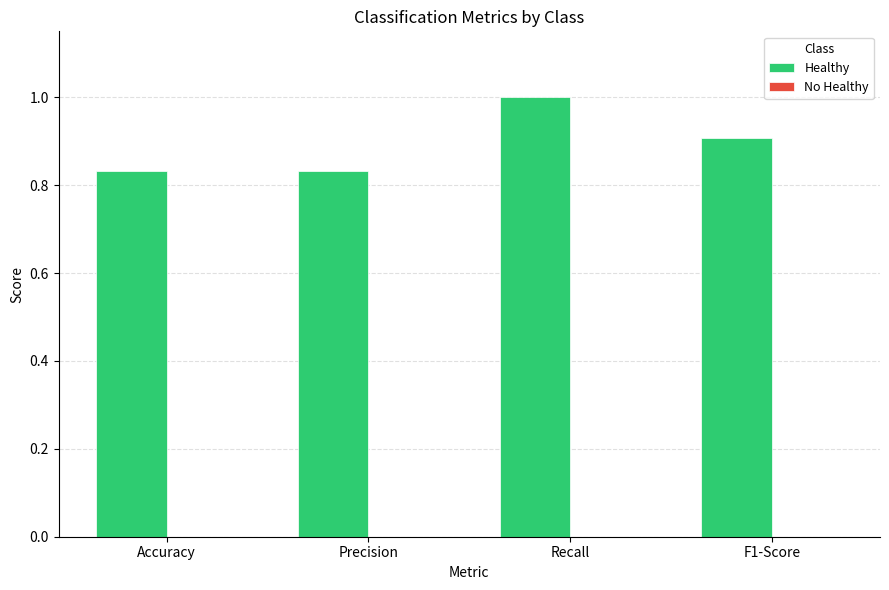

Between F1-Score and Recall, which is larger?

Recall